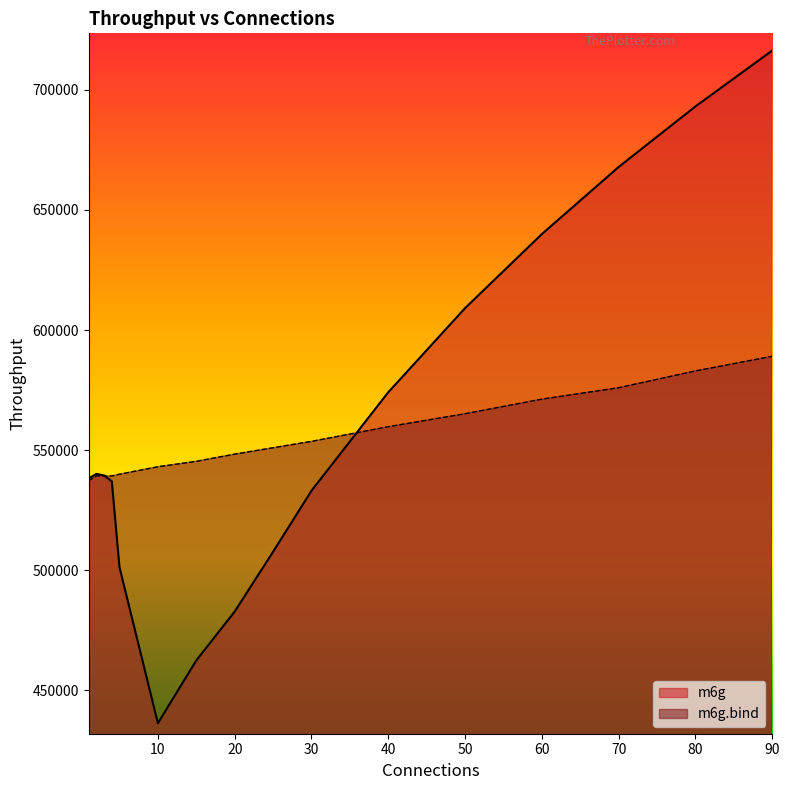

How many categories are shown in the chart?

16